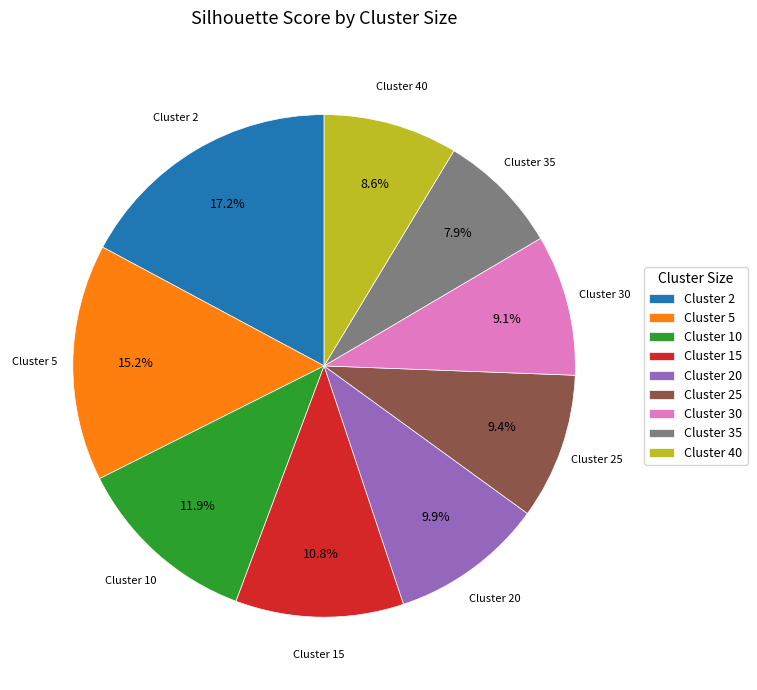

Does Cluster 5 represent more than half of the total?

No